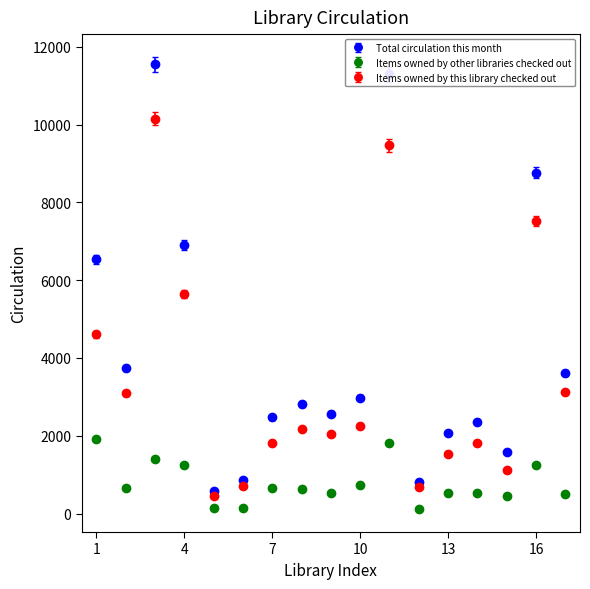

Rank the series by their average value, from lowest to highest.

Items owned by other libraries checked out, Items owned by this library checked out, Total circulation this month